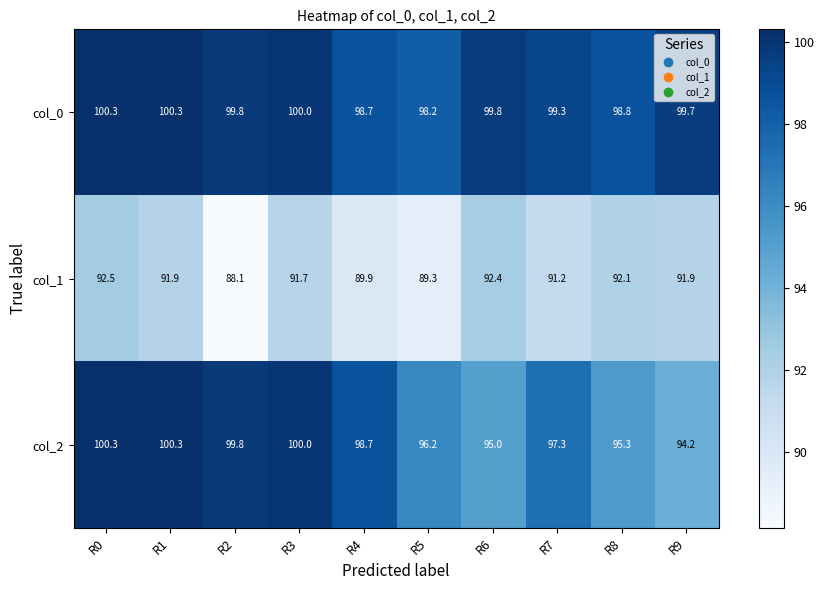

Which series changed the most between R2 and R7?

col_1